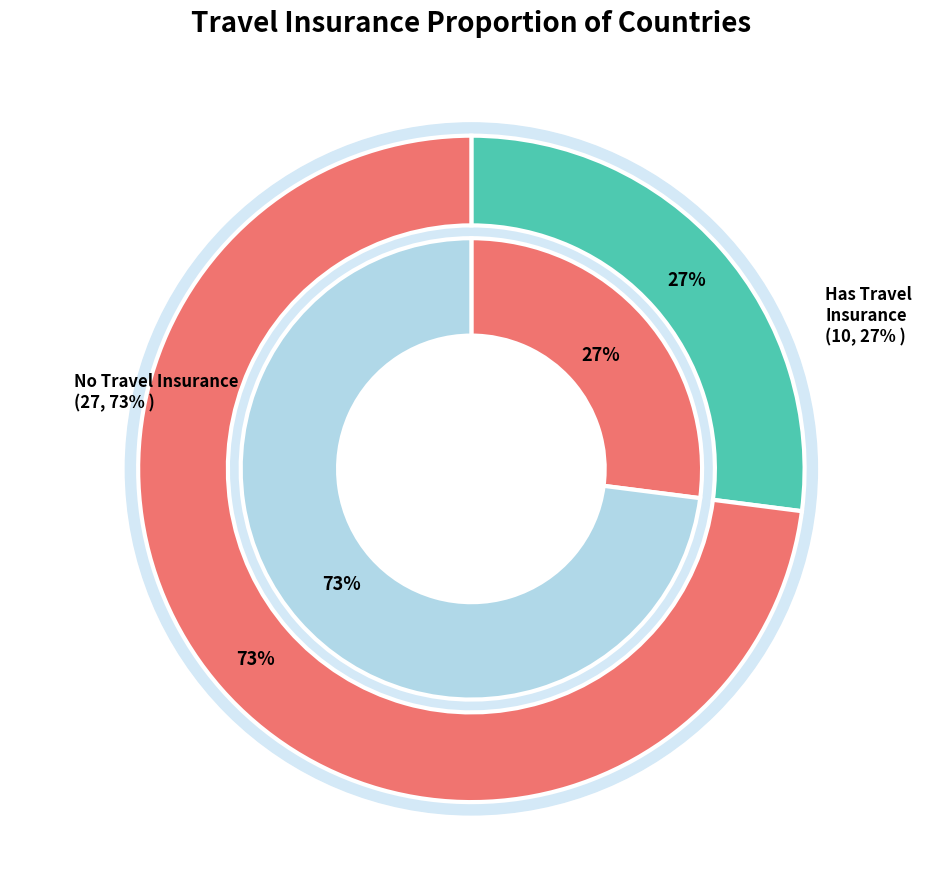

Does any single category account for the majority?

Yes